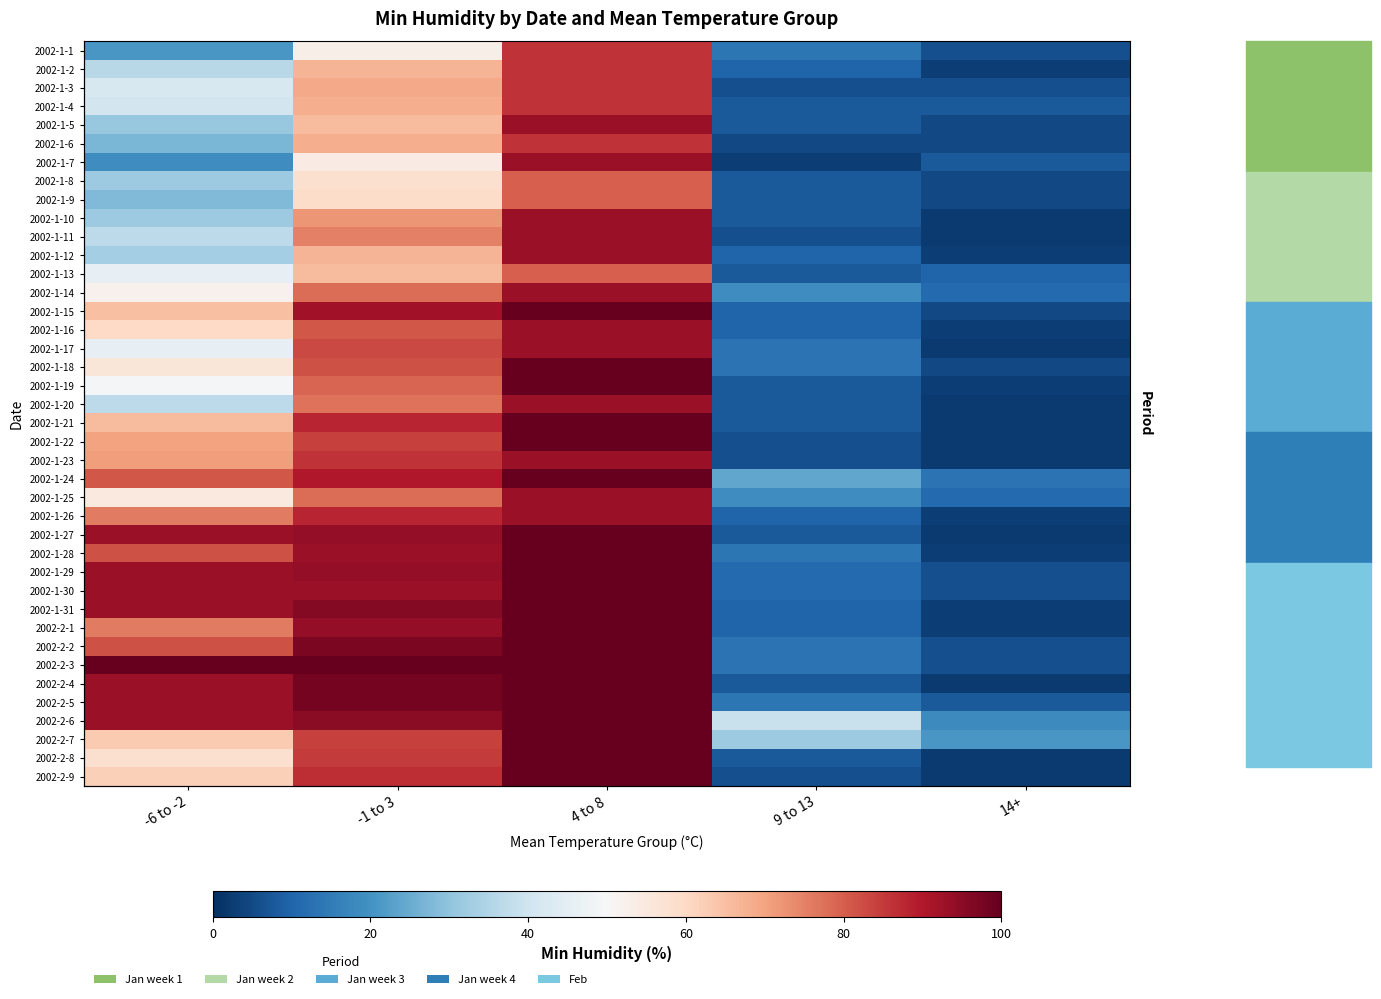

What is the total value across all series at 4 to 8?

3786